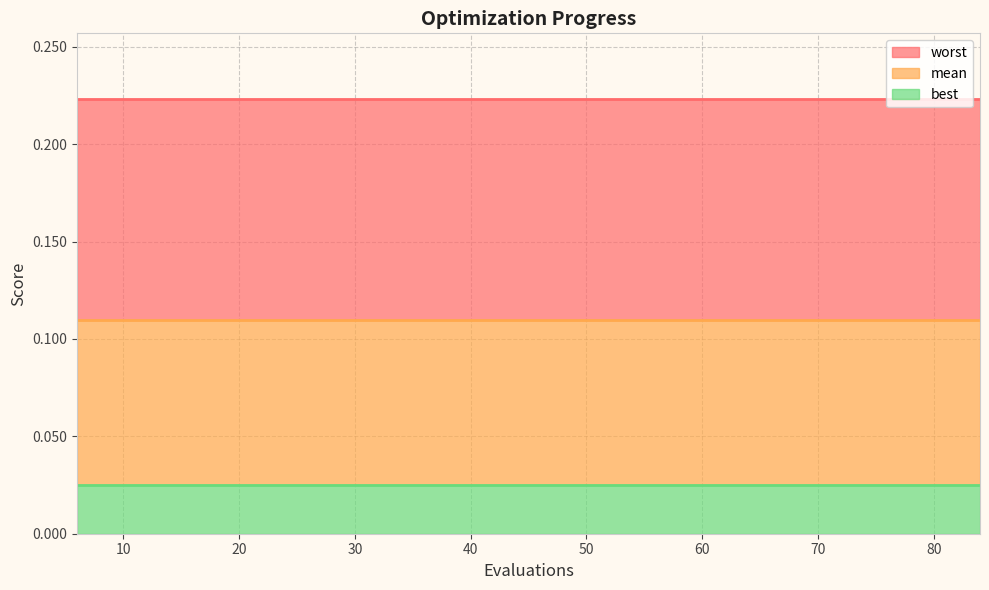

True or false: mean has a value of 0.1 at 84.

True